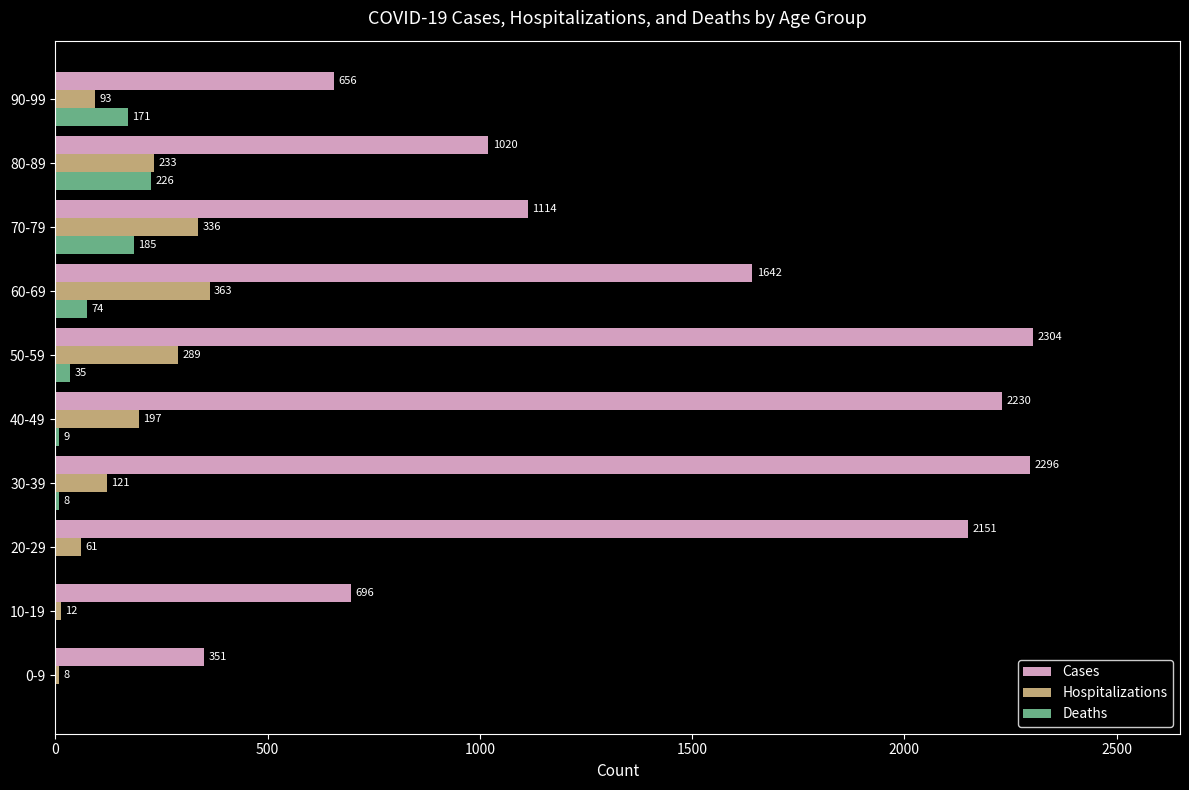

Between 40-49 and 90-99, which series saw the biggest shift?

Cases